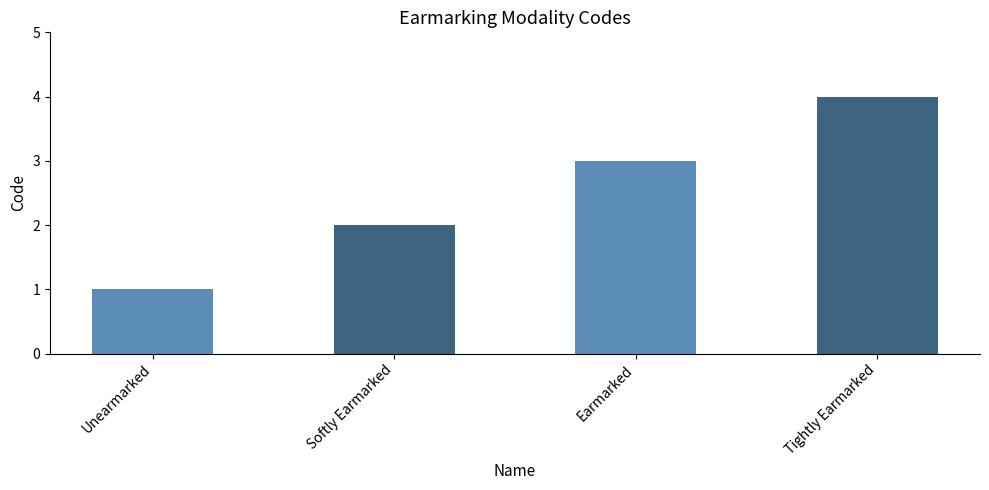

Count the values in the range 2 to 4.

3